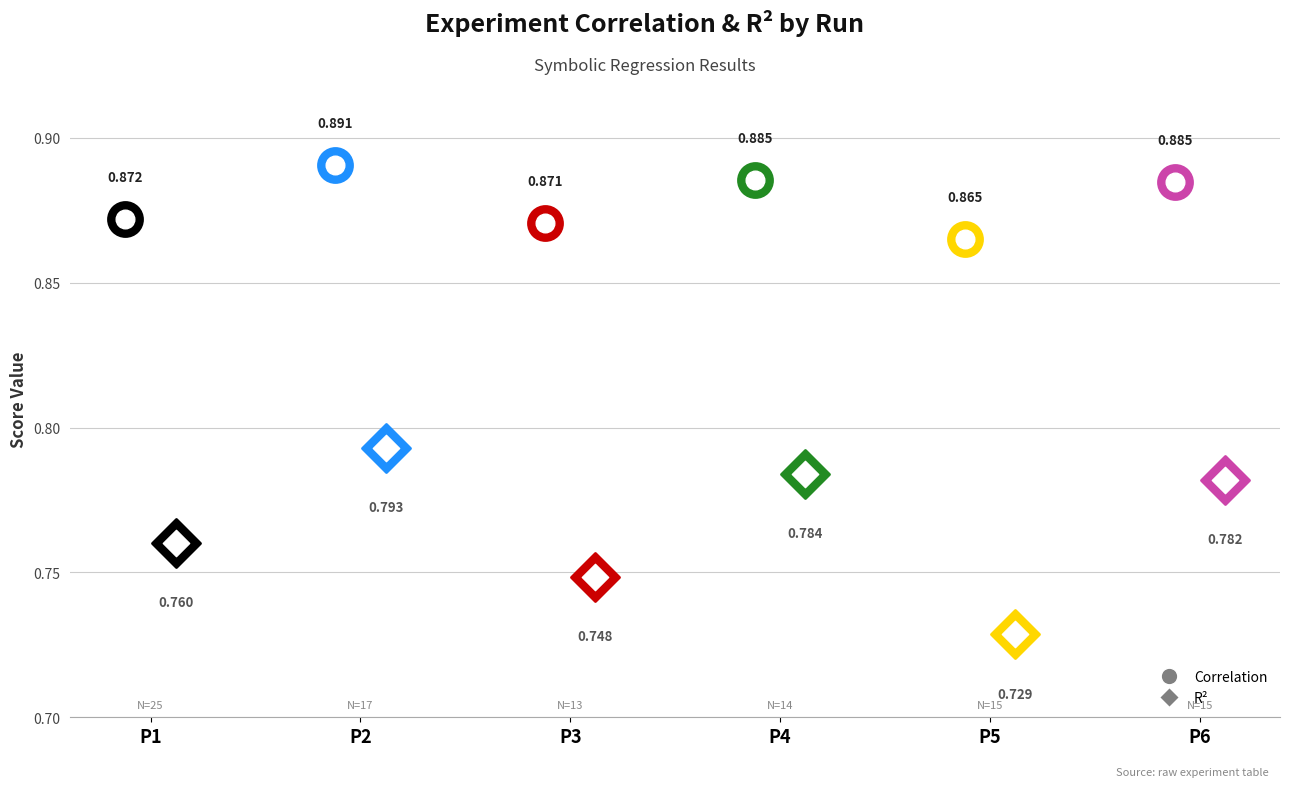

Which series has the widest spread of Y values?

R2